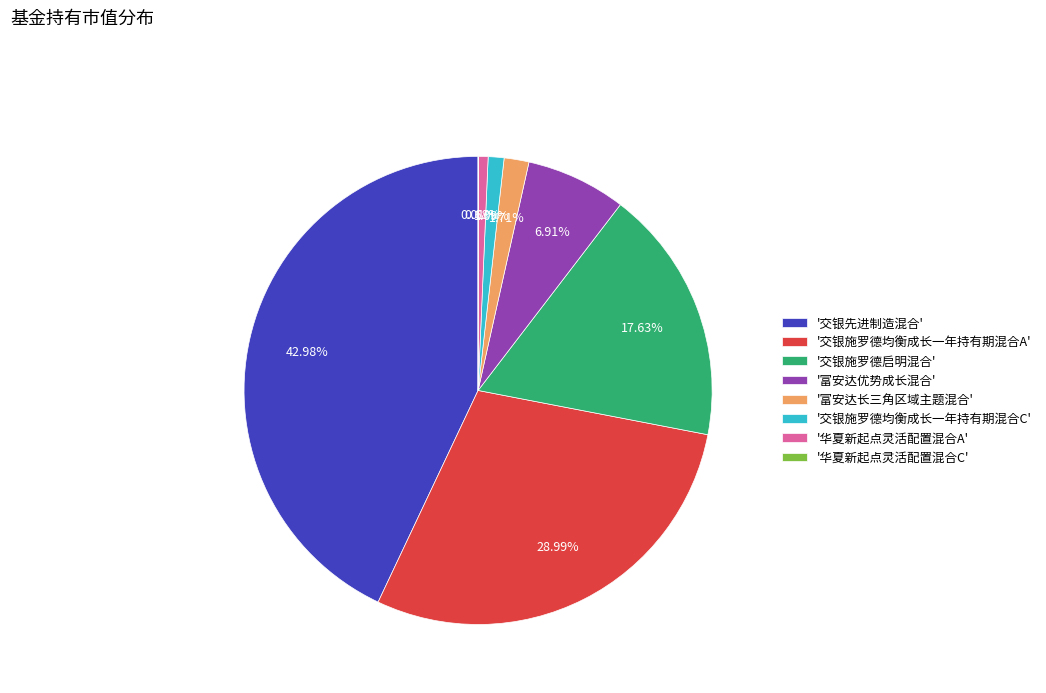

Is there a majority slice in this chart?

No